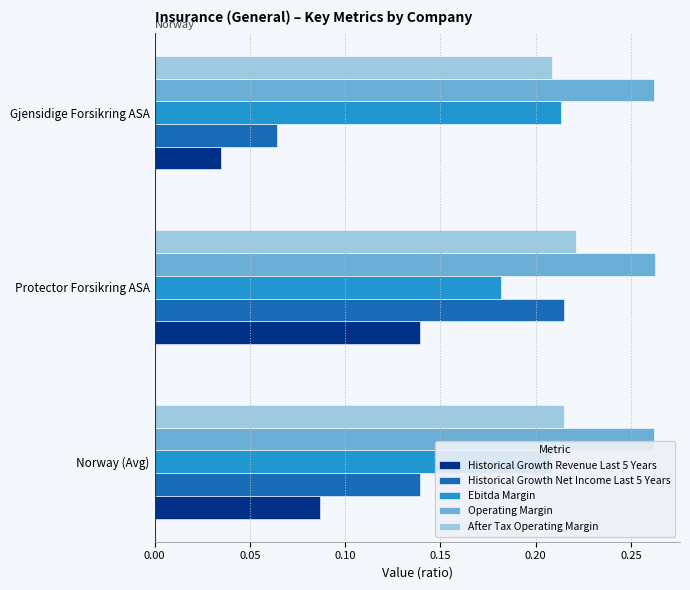

Is it true that Historical Growth Revenue Last 5 Years equals 0.1 at Gjensidige Forsikring ASA?

False